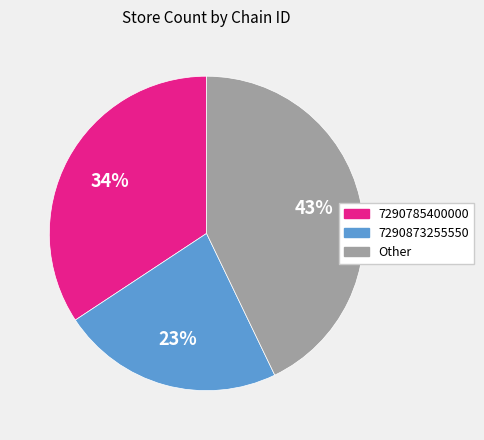

How many segments does this pie chart have?

3